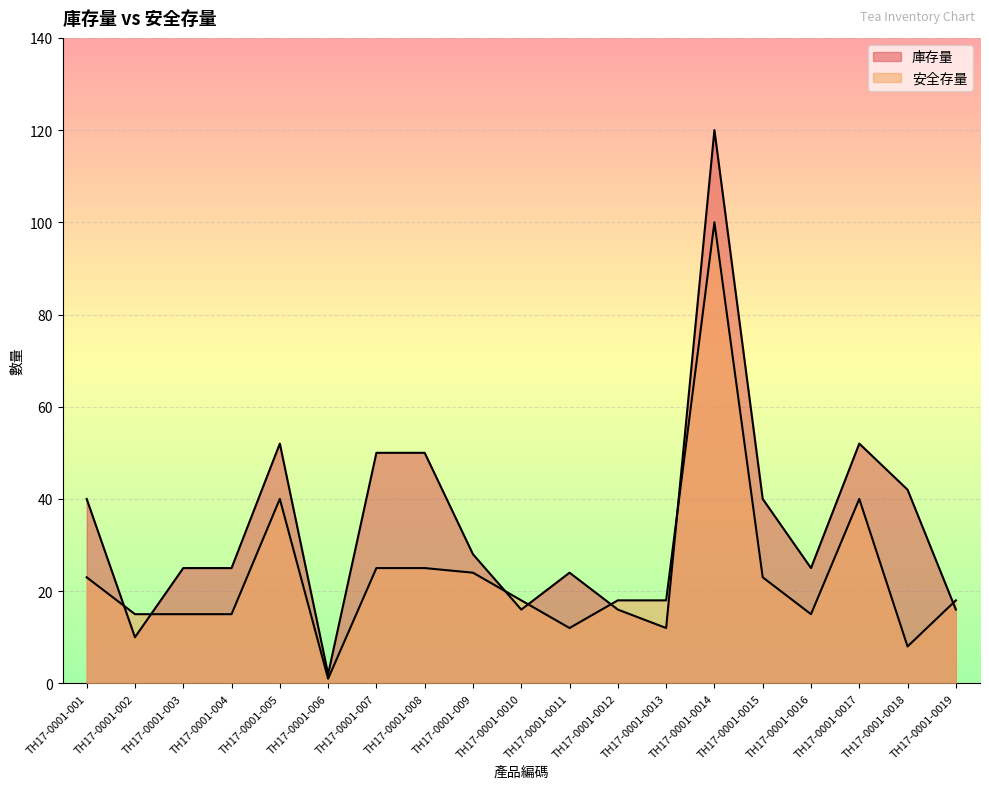

True or false: 安全存量 and 庫存量 cross at least once.

True